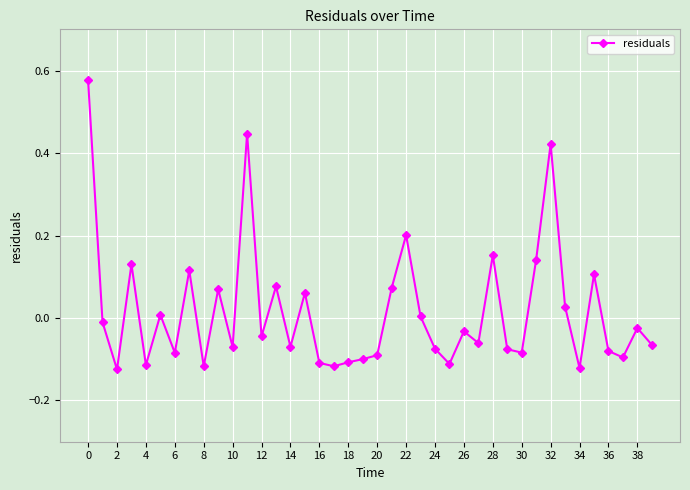

True or false: there are more than 2 points higher than both neighbors.

True